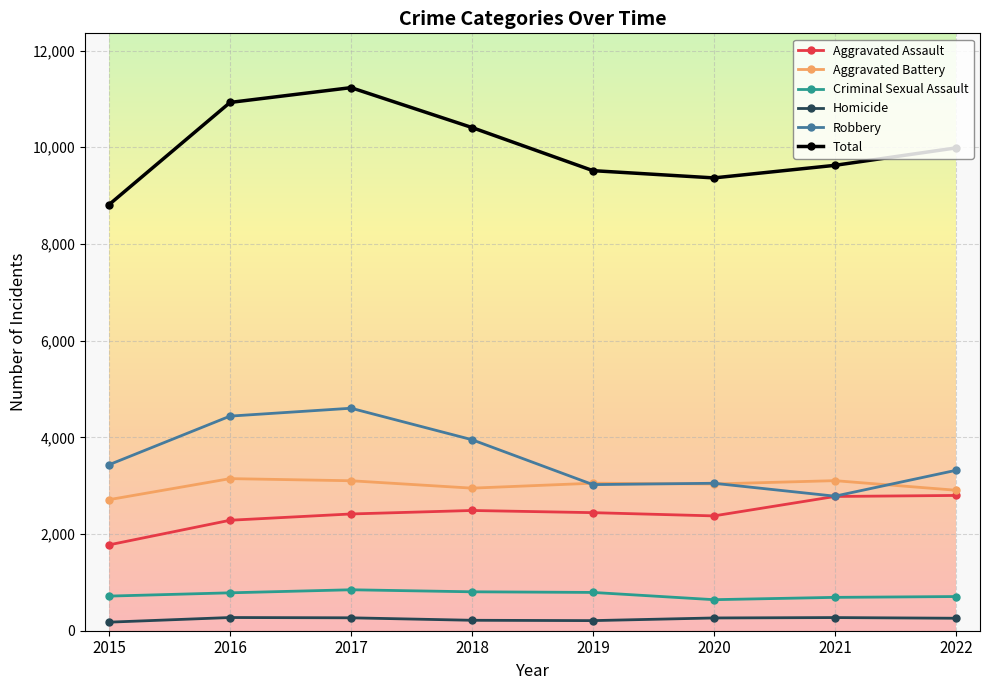

How many lines are shown in the chart?

6